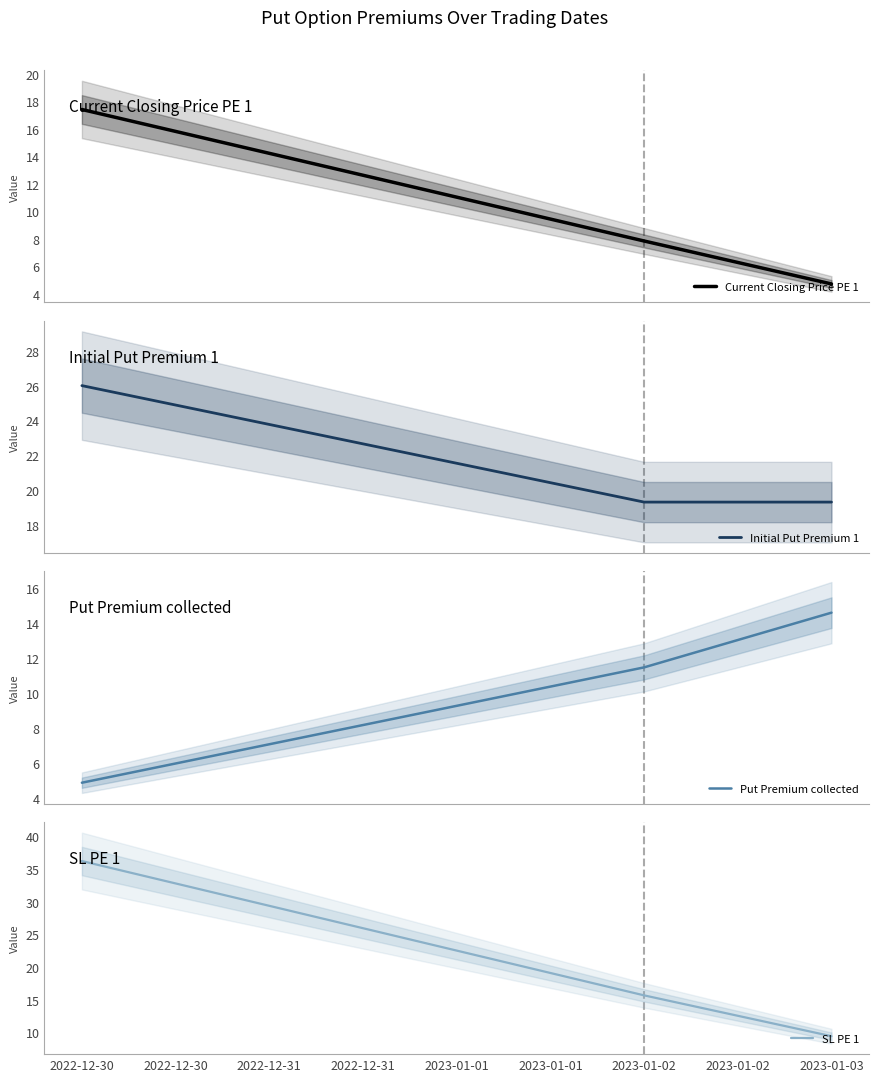

Reading right to left, transcribe all the data shown in this chart.

Current Closing Price PE 1: 4.7	7.8	17.4
Initial Put Premium 1: 19.3	19.3	26.0
Put Premium collected: 14.6	11.5	4.9
SL PE 1: 9.4	15.7	36.2